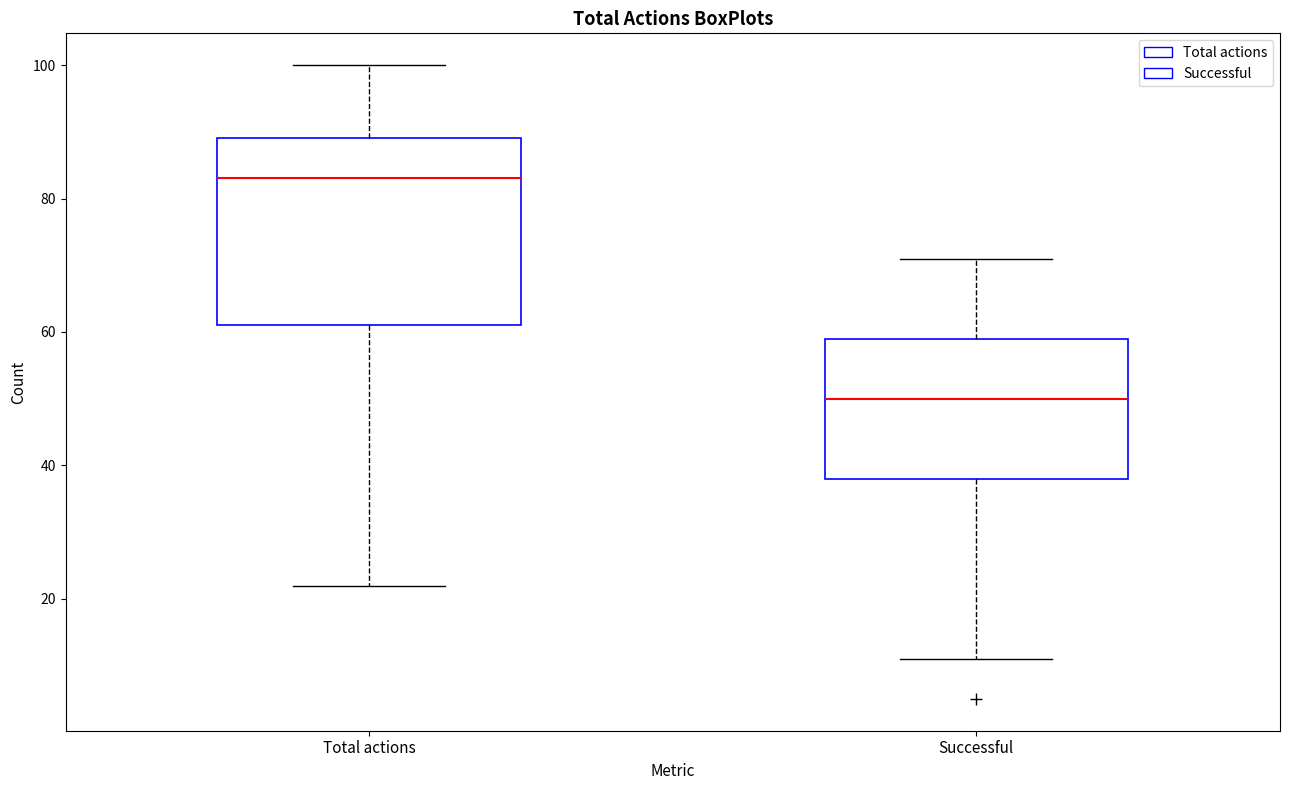

Where does the median line of the box for Successful sit on the y-axis? The values are not printed on the chart, so give them approximately, as read against the axis.

50